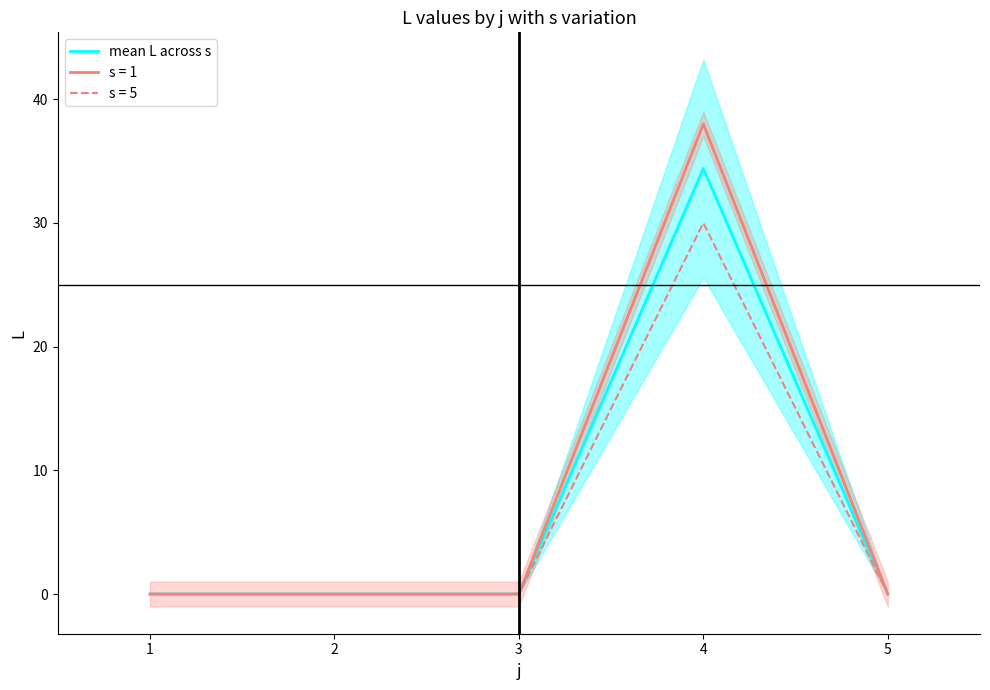

True or false: the data shows 34.4 at 4.

True